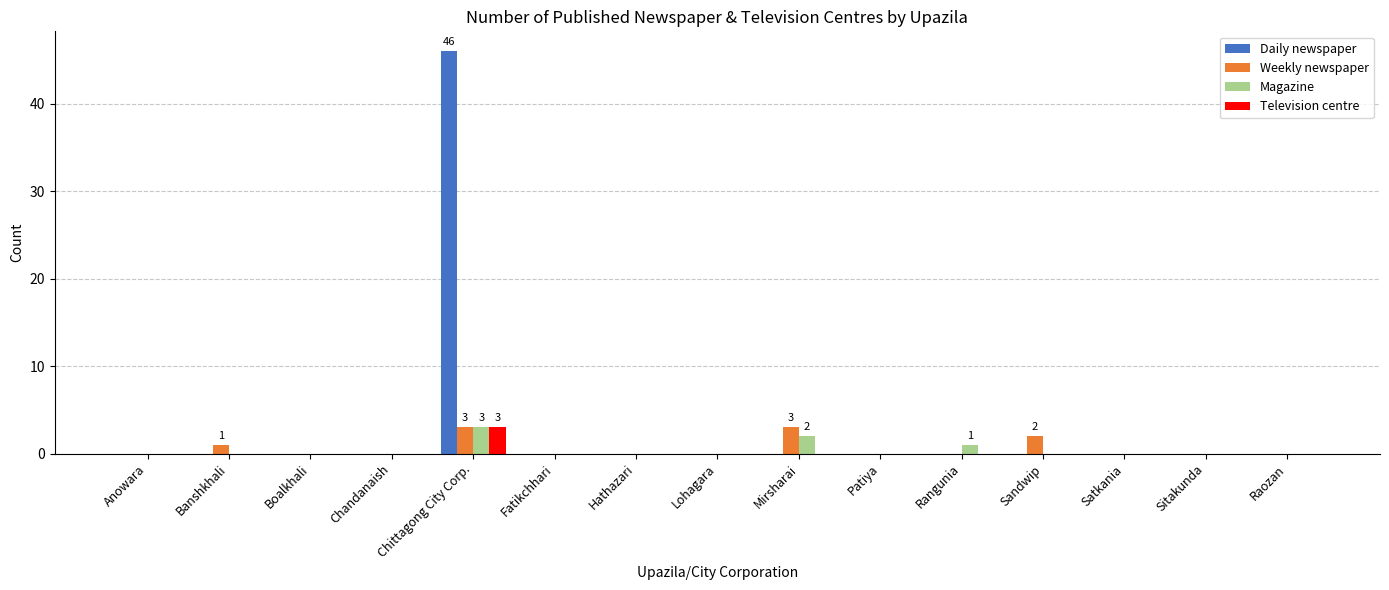

The Daily newspaper series shows -32 at Patiya. True or false?

False